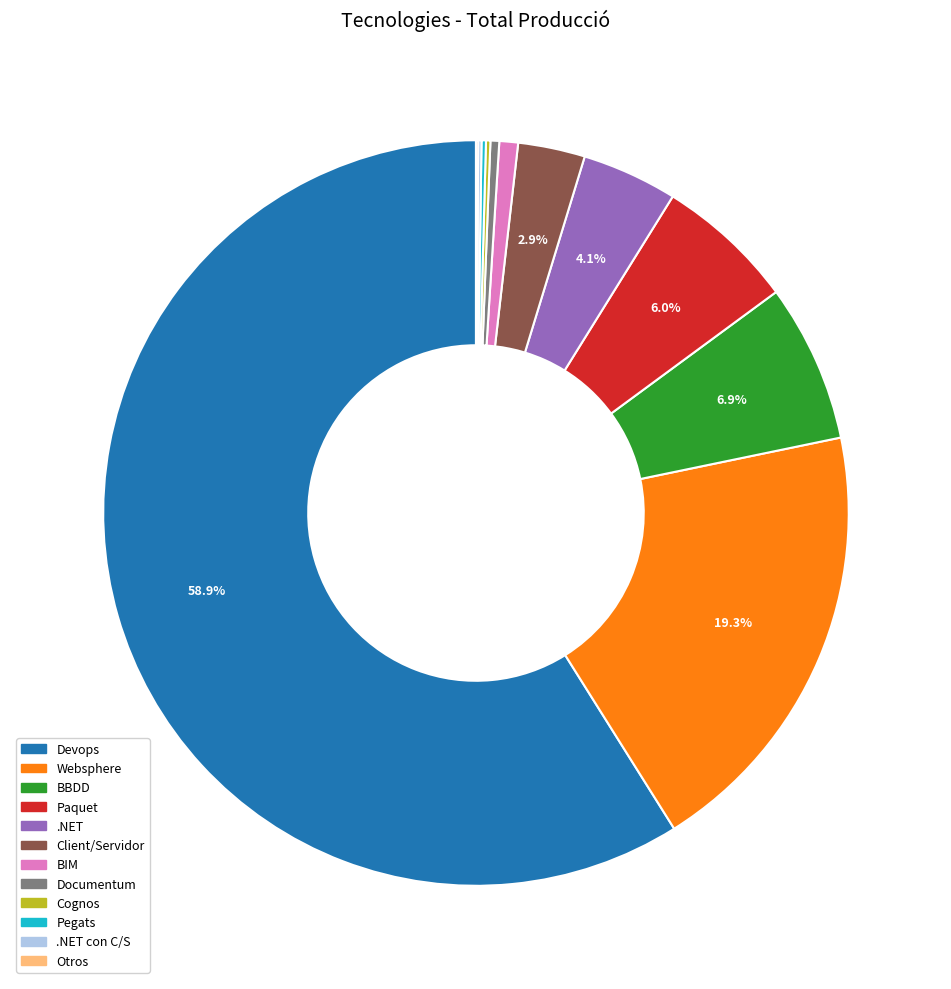

What is the largest slice in the pie chart?

Devops